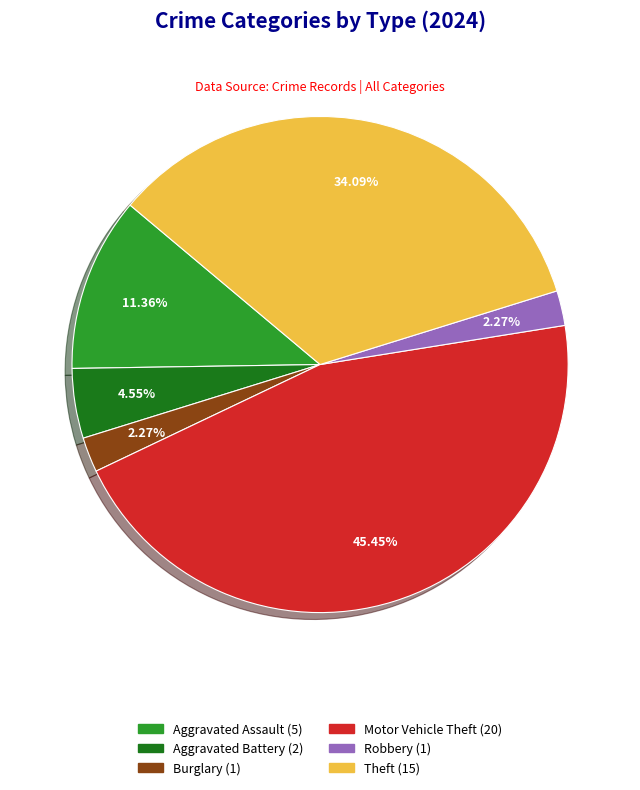

What percentage is the Motor Vehicle Theft slice, to the nearest percent?

45%